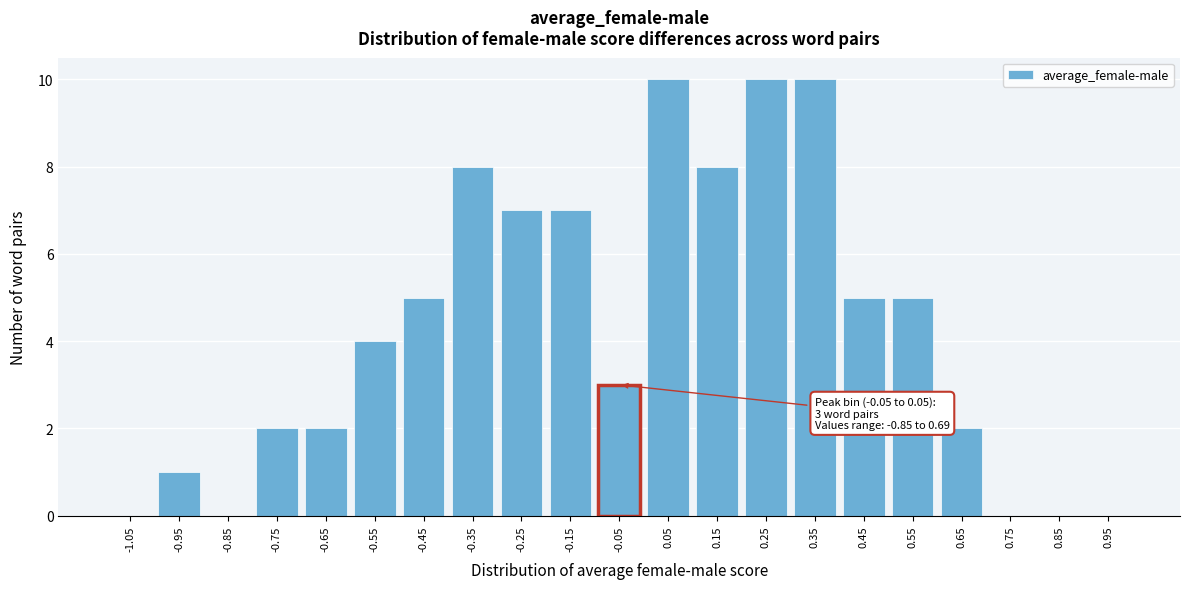

Reading left to right, list all the values displayed in this chart.

-1.05=0	-0.95=1	-0.85=0	-0.75=2	-0.65=2	-0.55=4	-0.45=5	-0.35=8	-0.25=7	-0.15=7	-0.05=3	0.05=10	0.15=8	0.25=10	0.35=10	0.45=5	0.55=5	0.65=2	0.75=0	0.85=0	0.95=0